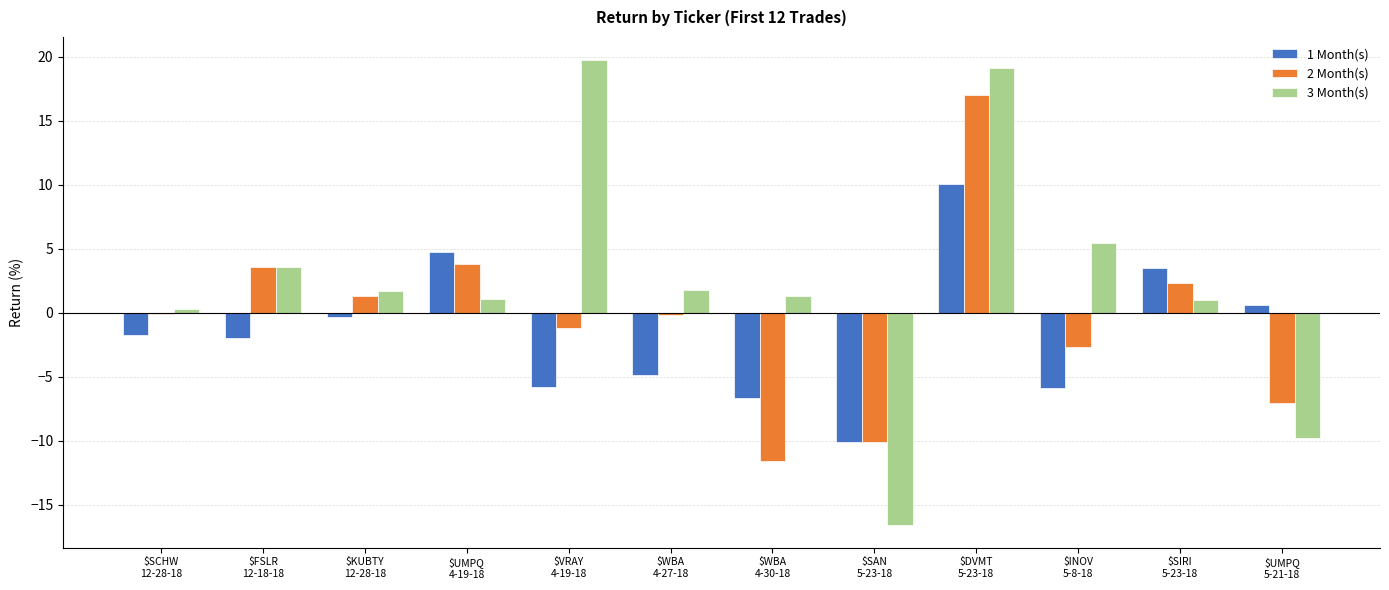

Count the number of categories in the chart.

12